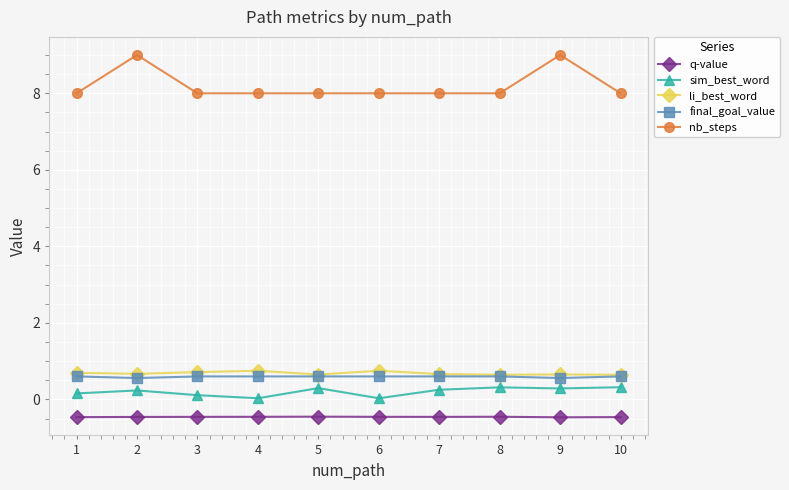

What is the total value across all series at 6?

8.9